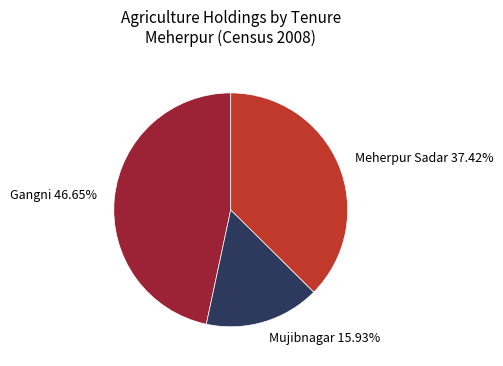

Combined, do Mujibnagar and Gangni account for over 50%?

Yes